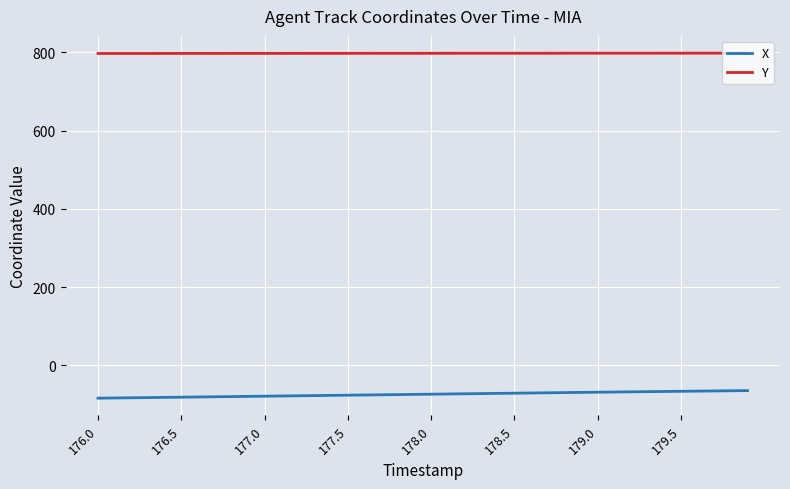

True or false: X and Y cross at least once.

False